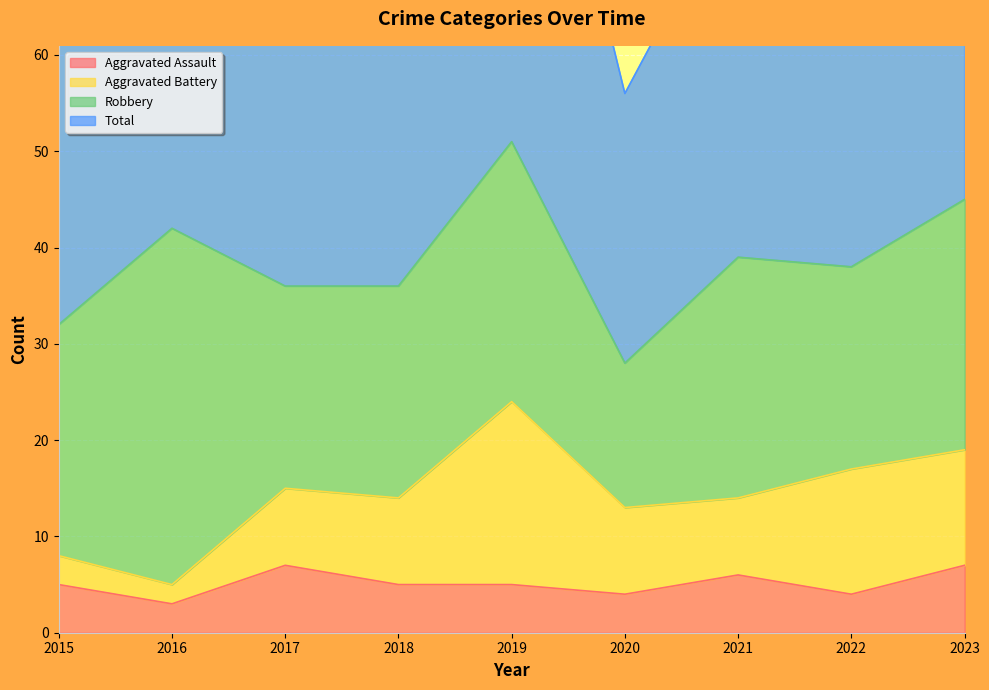

Is the value of Aggravated Assault at 2015 greater than the value of Total at 2015?

No